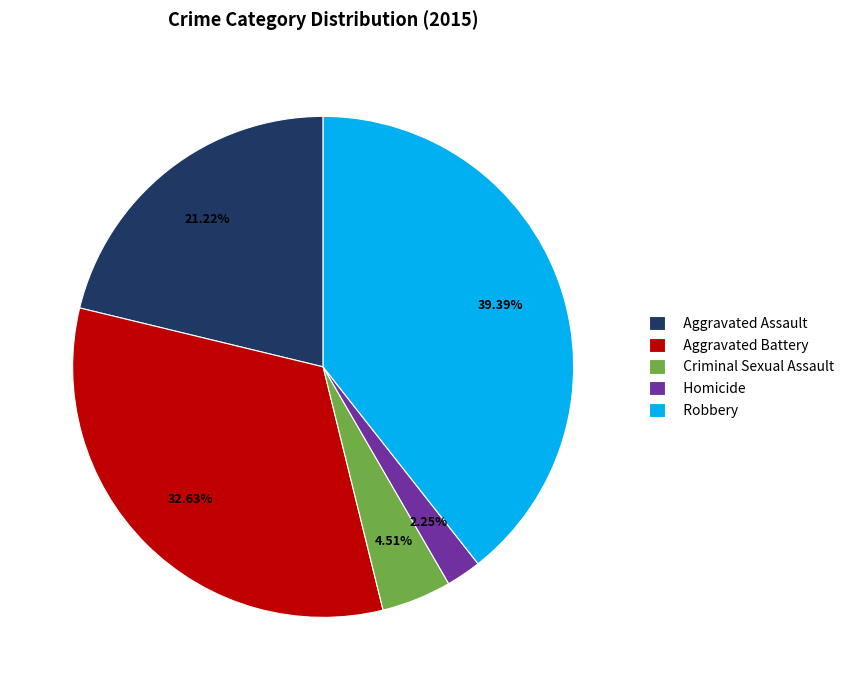

Does Aggravated Assault account for over 50% of the chart?

No